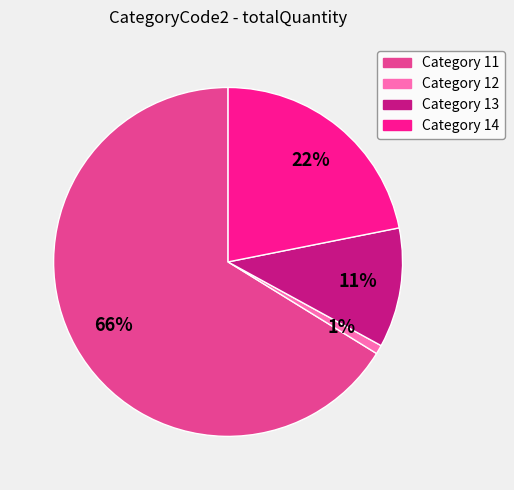

To the nearest percent, what is the difference between the largest and smallest slice percentages?

65%